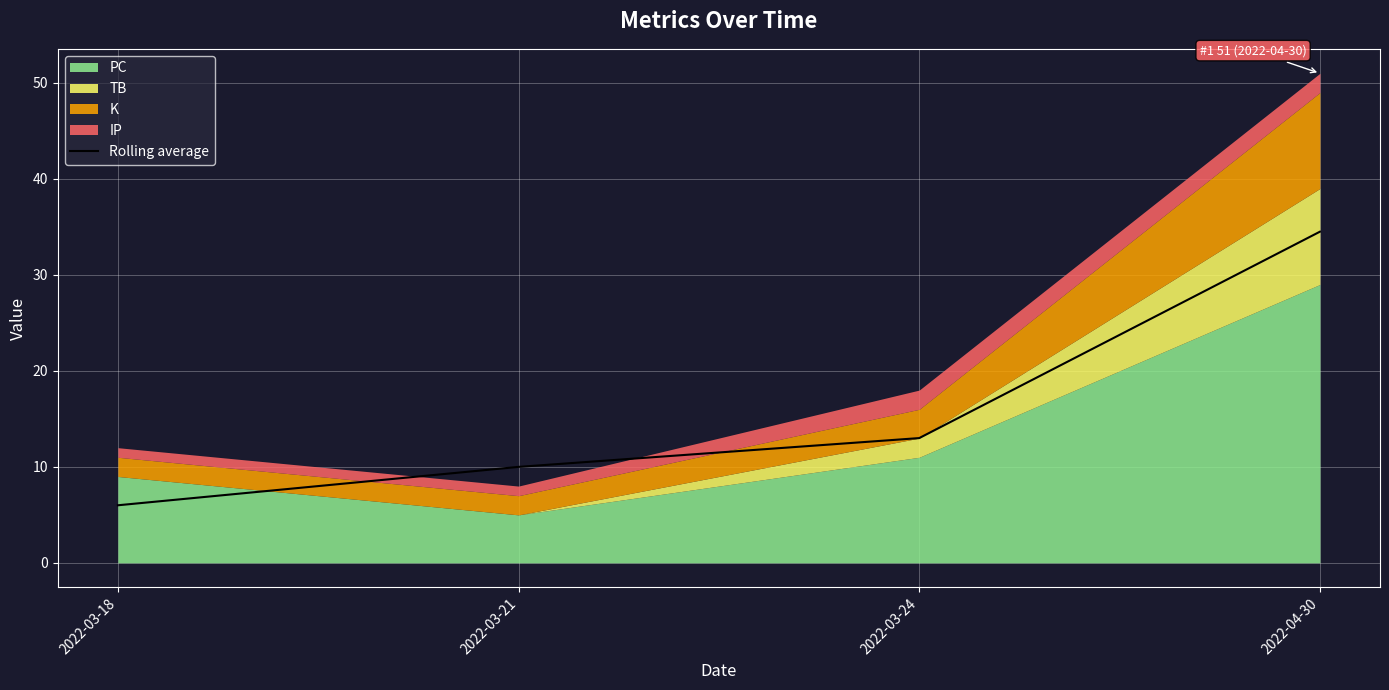

What is the difference between the maximum and minimum values?

28.5